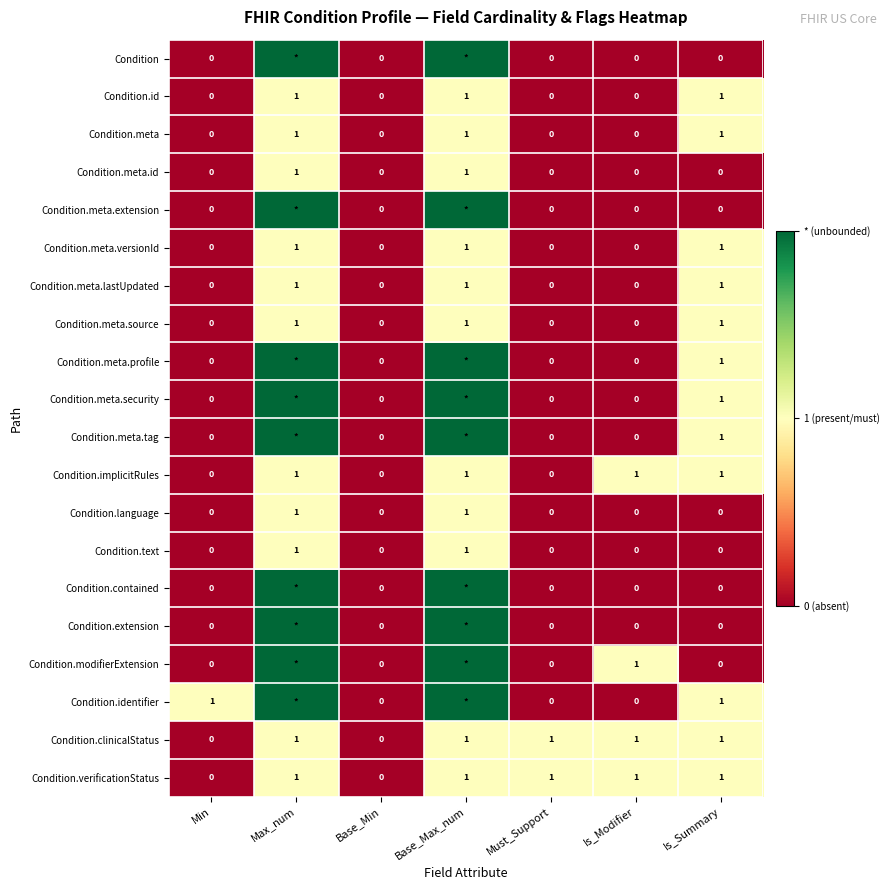

Is the value of Condition.meta.versionId at Is_Summary greater than the value of Condition.meta.extension at Base_Min?

Yes